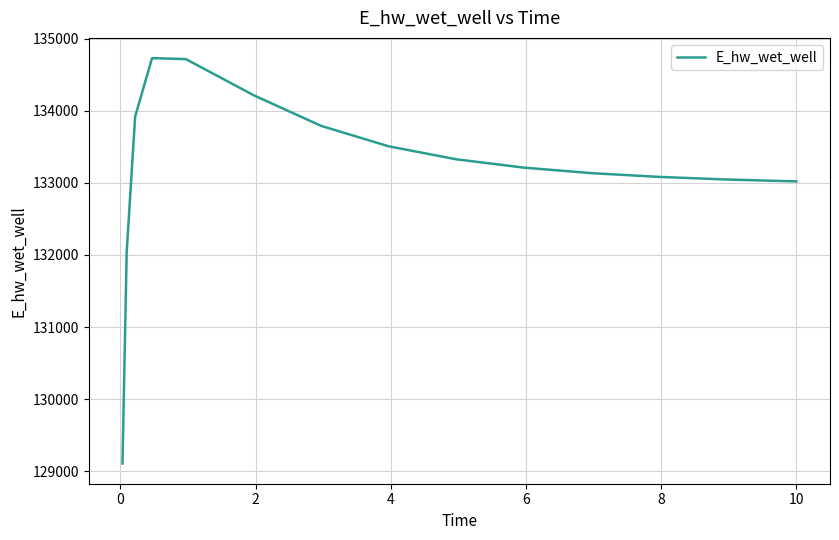

What is the smallest value displayed?

129107.9